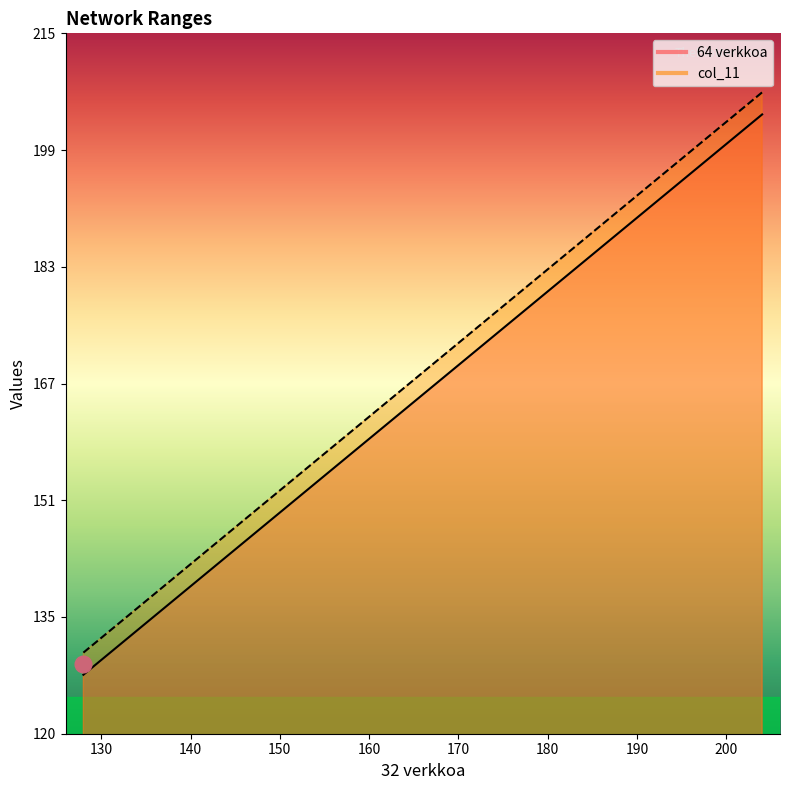

True or false: col_11 and 64 verkkoa intersect in this chart.

False